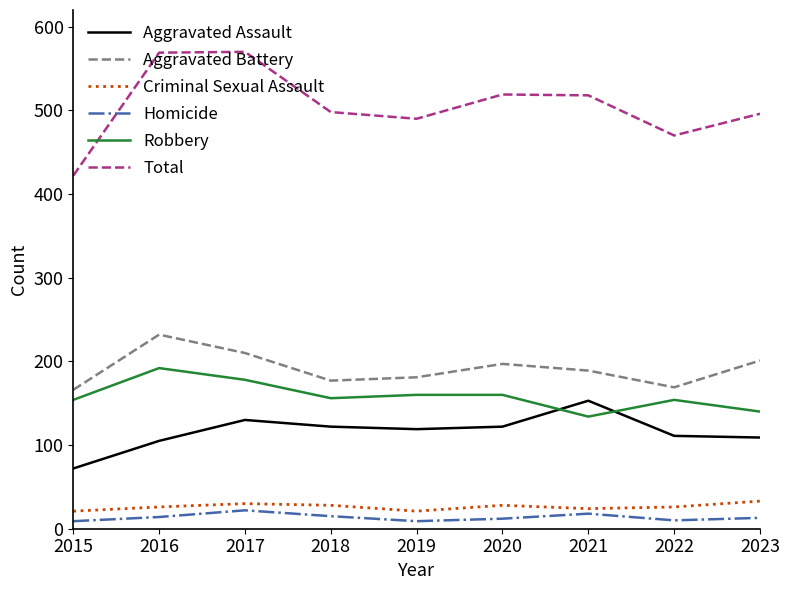

The Aggravated Battery series shows 275 at 2022. True or false?

False